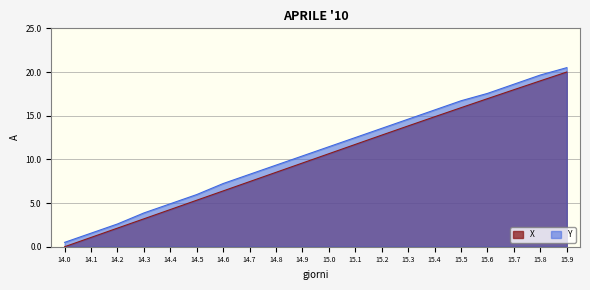

List the series in order of their overall mean, highest first.

Y, X